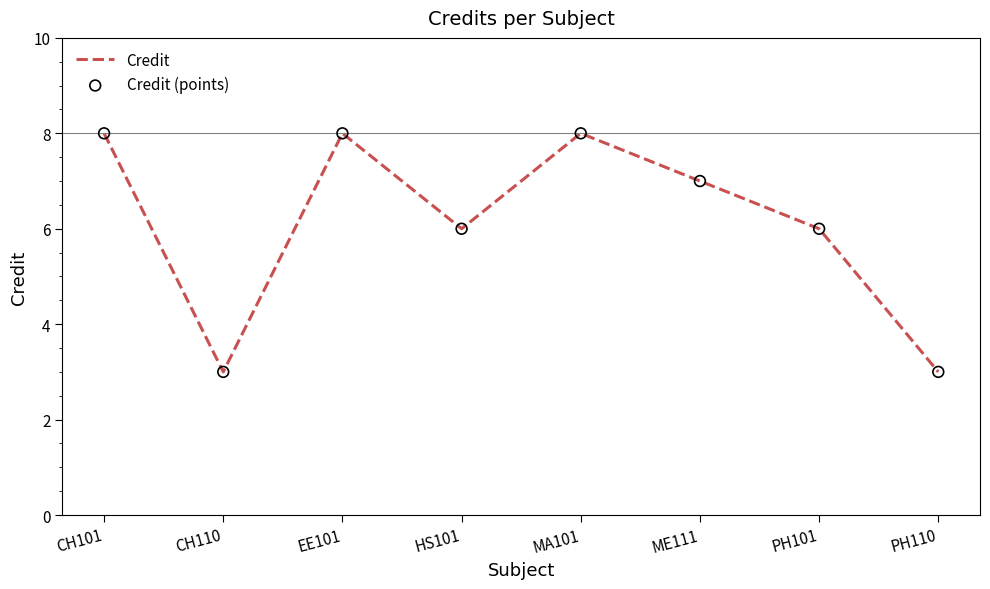

True or false: the data has more than 2 interior local peaks.

False